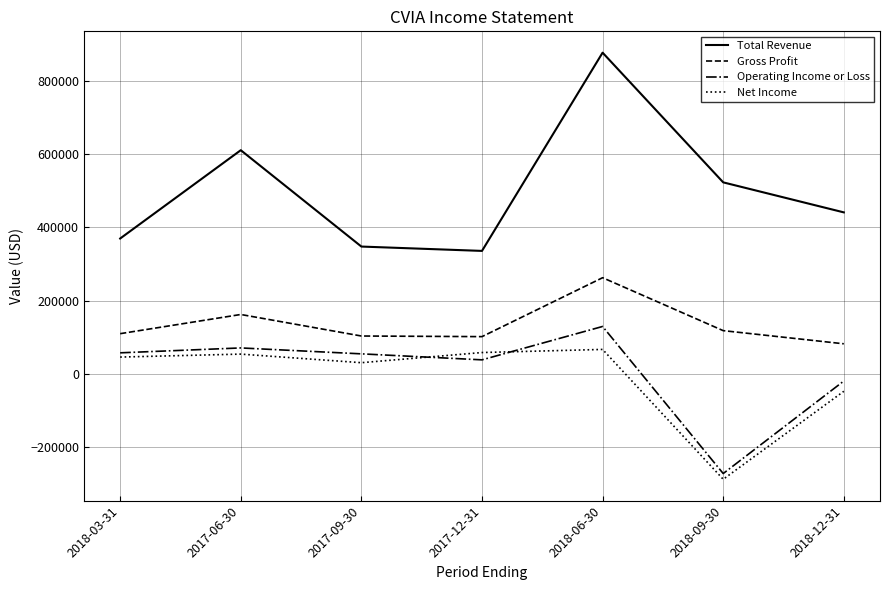

True or false: Total Revenue and Gross Profit cross at least once.

False